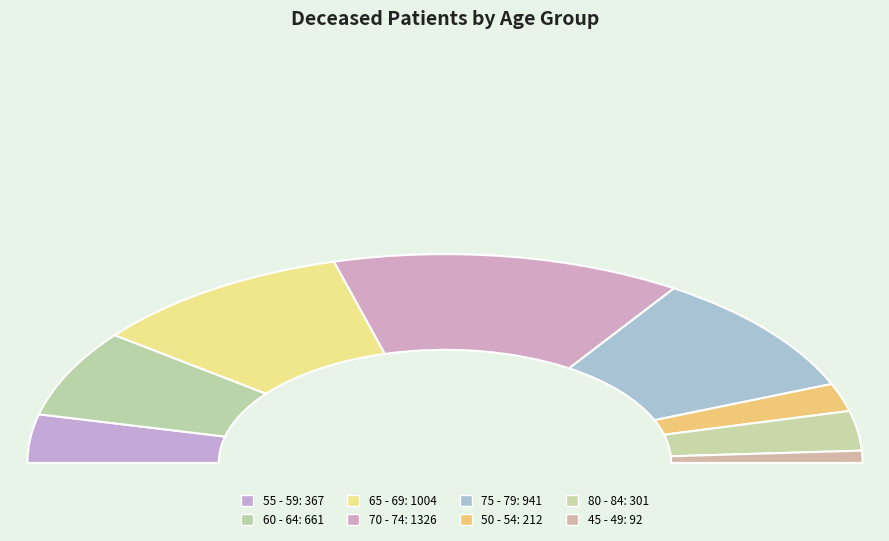

How many slices are in this pie chart?

8